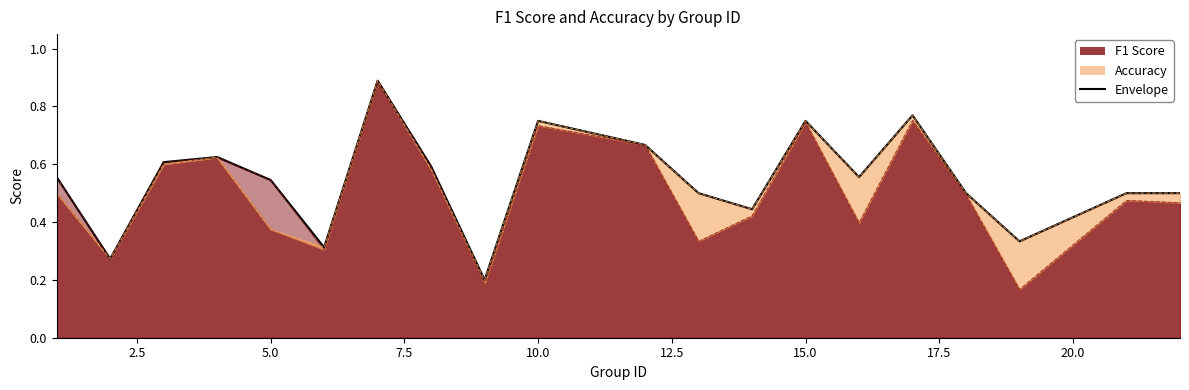

Does the chart display data point markers on the line(s)?

No